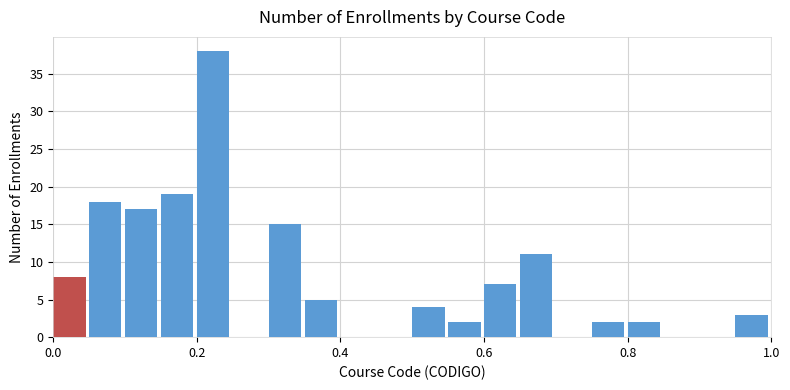

Read against the x-axis, roughly where is the centre of the tallest bar?

0.22